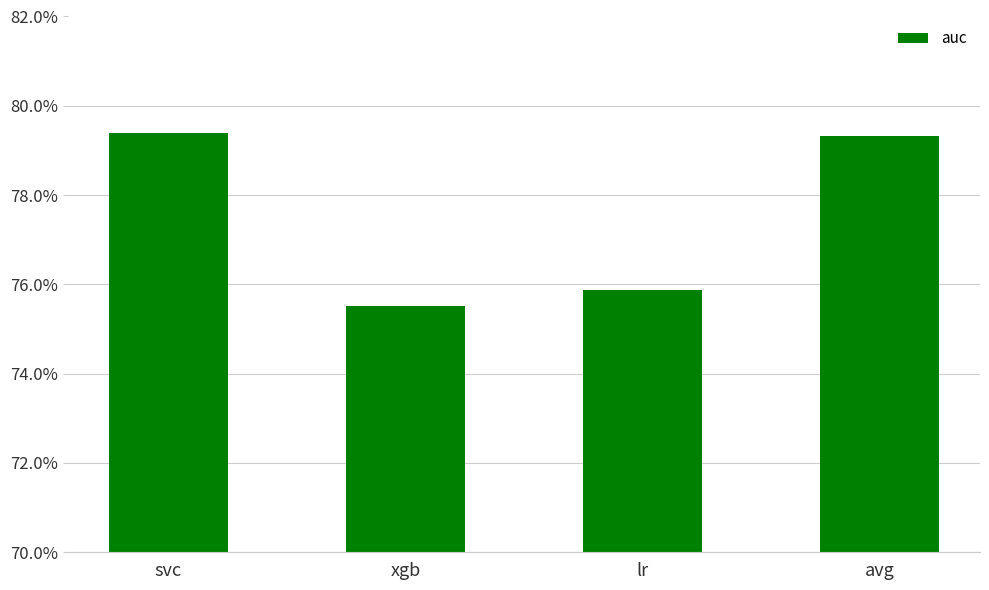

List the labels in order of value, smallest first.

xgb, lr, avg, svc